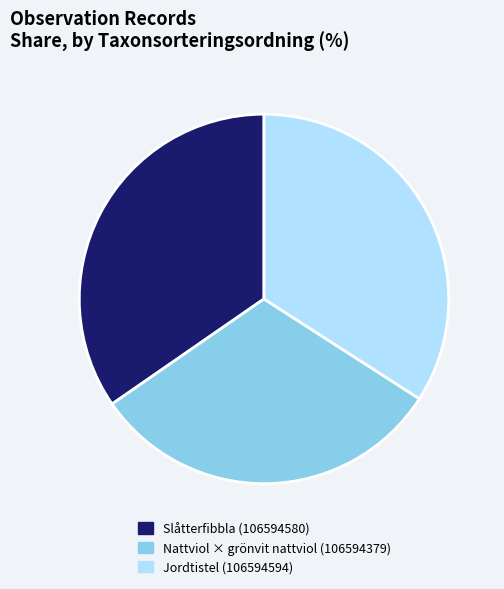

Is there any slice that represents more than half of the pie?

No